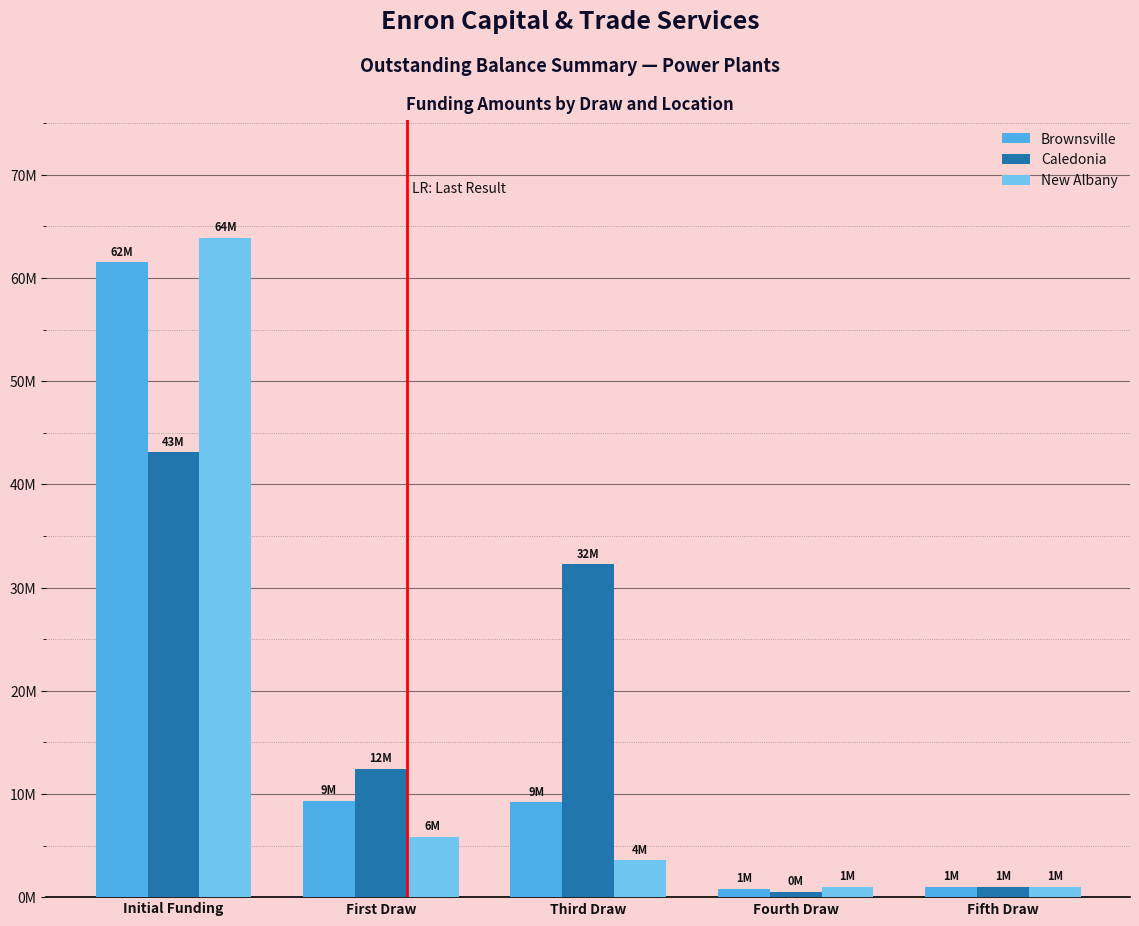

Which series changed the most between Third Draw and Fifth Draw?

Caledonia